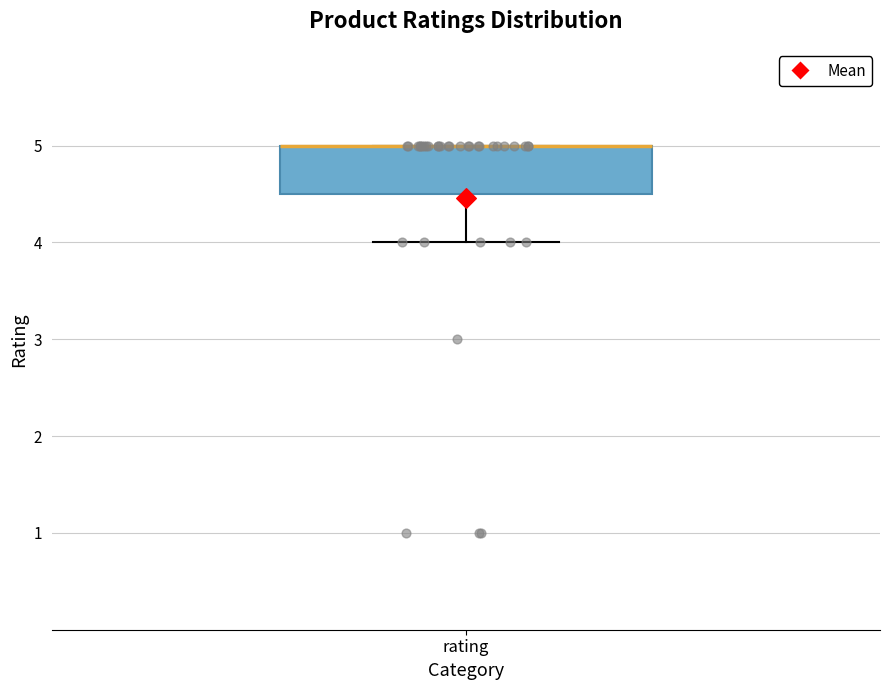

Transcribe this box plot: give where the median line is, the range the box spans, and where the two whiskers end, as read against the y-axis. The values are not printed on the chart, so give them approximately, as read against the axis.

median 5.0 (drawn on the box's upper edge), box 4.5 to 5.0, whiskers 4.0 to 5.0